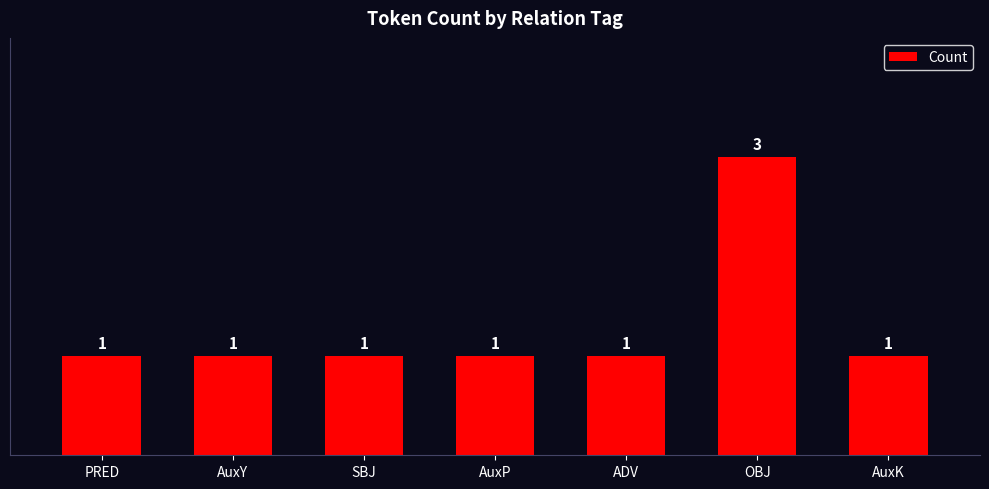

Approximately how many times larger is the value at SBJ compared to OBJ?

0.3